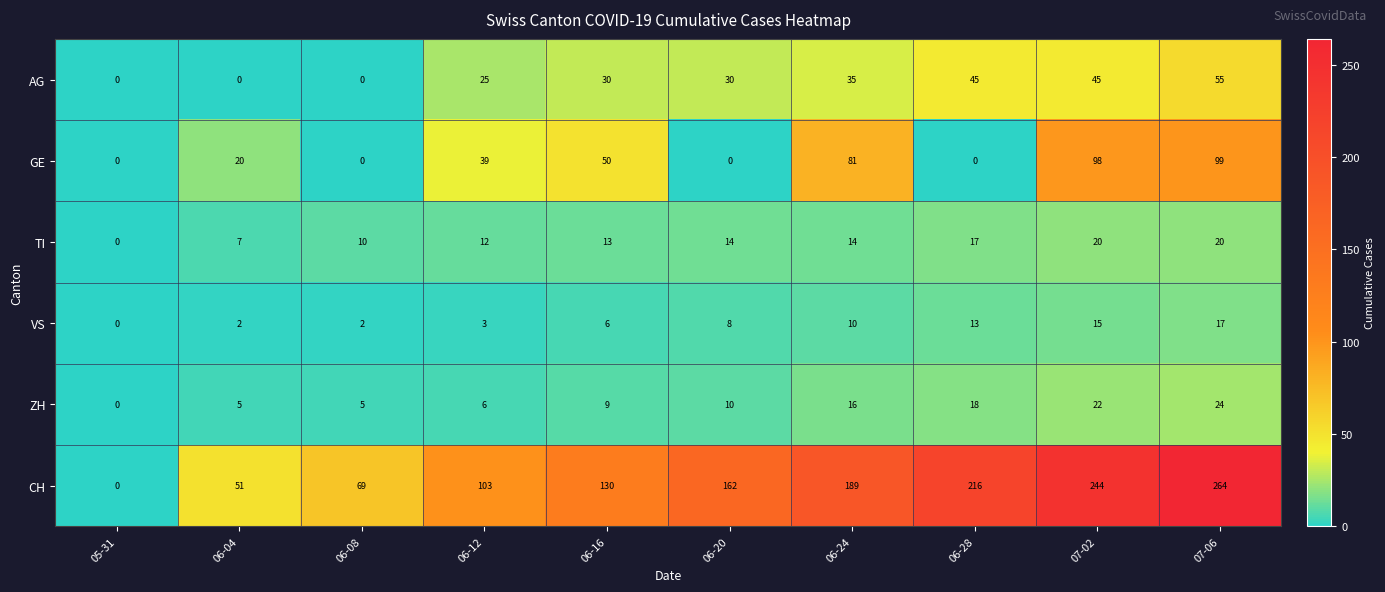

Where is ZH nearest to the value 12?

06-20